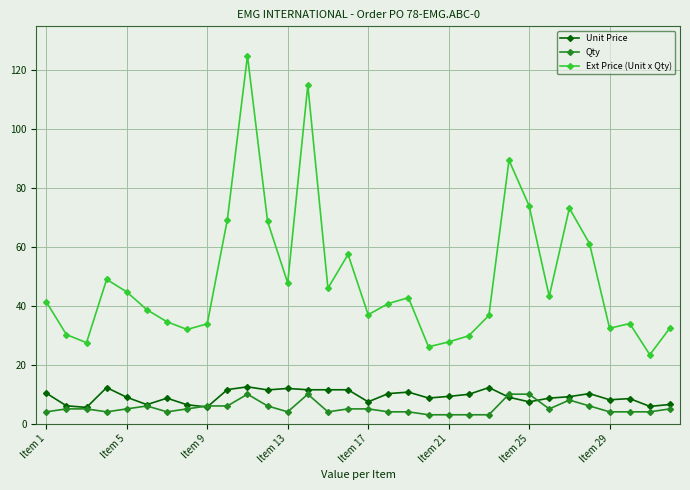

True or false: Ext Price (Unit x Qty) and Qty intersect in this chart.

False